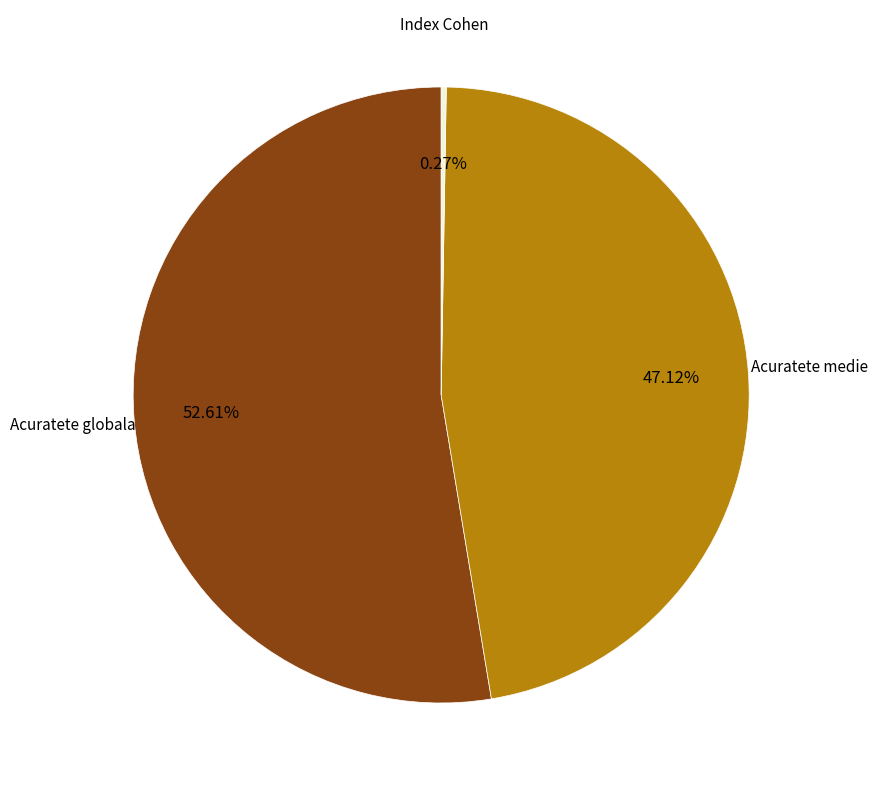

Is there a majority slice in this chart?

Yes